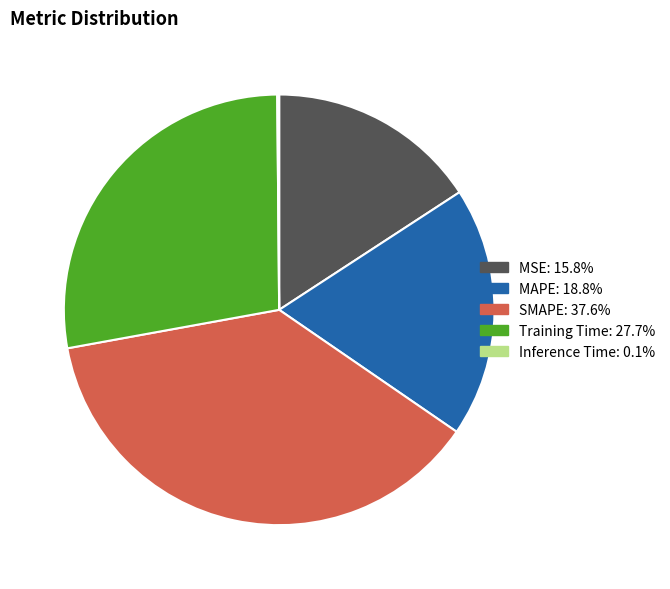

Does any single category account for the majority?

No